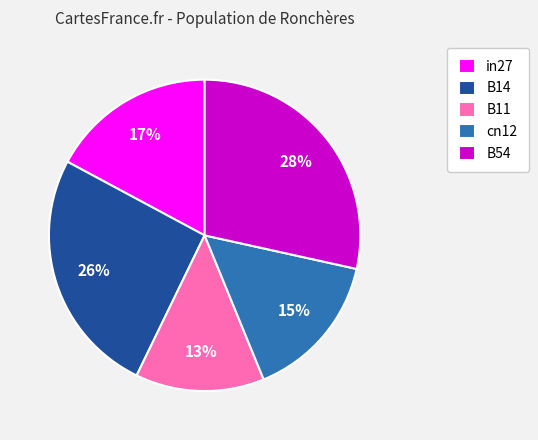

Is there any slice that represents more than half of the pie?

No